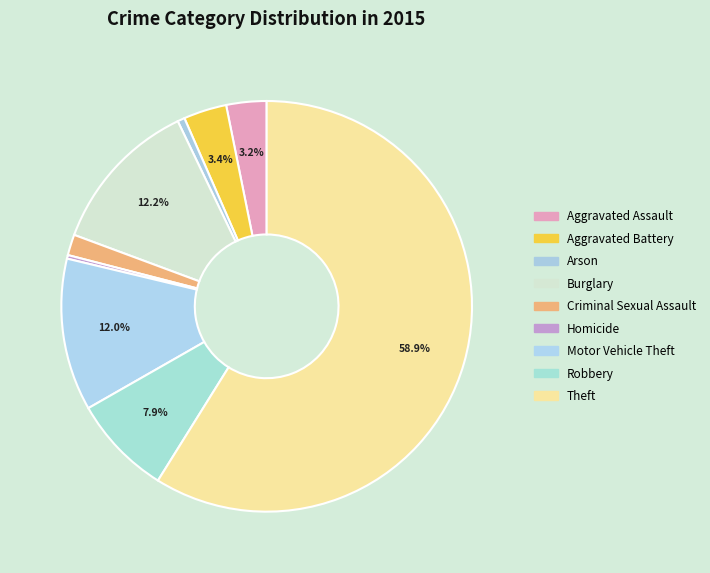

What percentage is the Motor Vehicle Theft slice, to the nearest percent?

12%